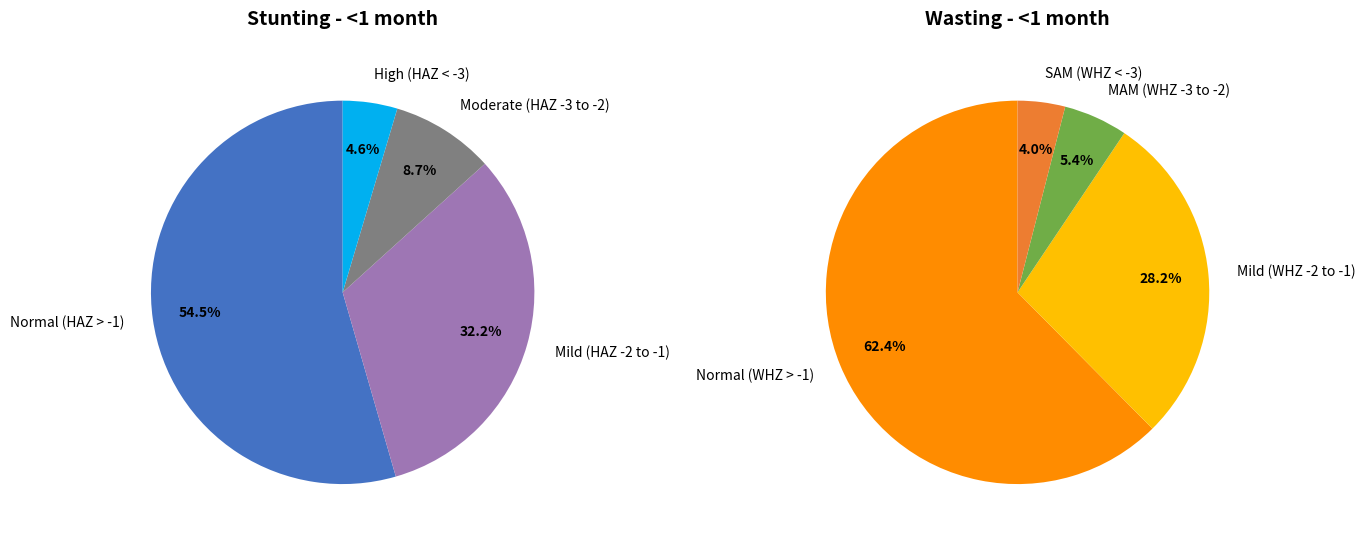

Is it true that 3 is 18% of the pie?

False